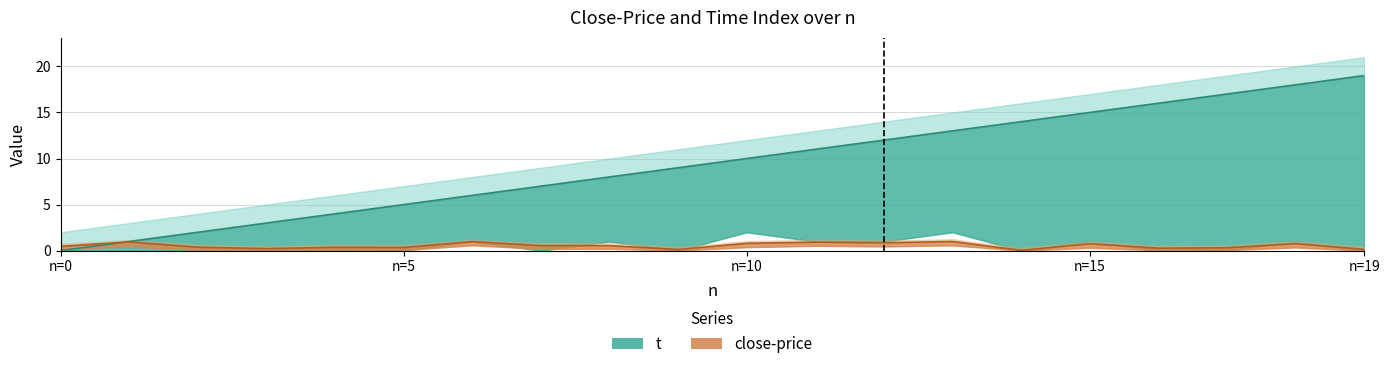

Which has a higher value, 16 or 19?

19